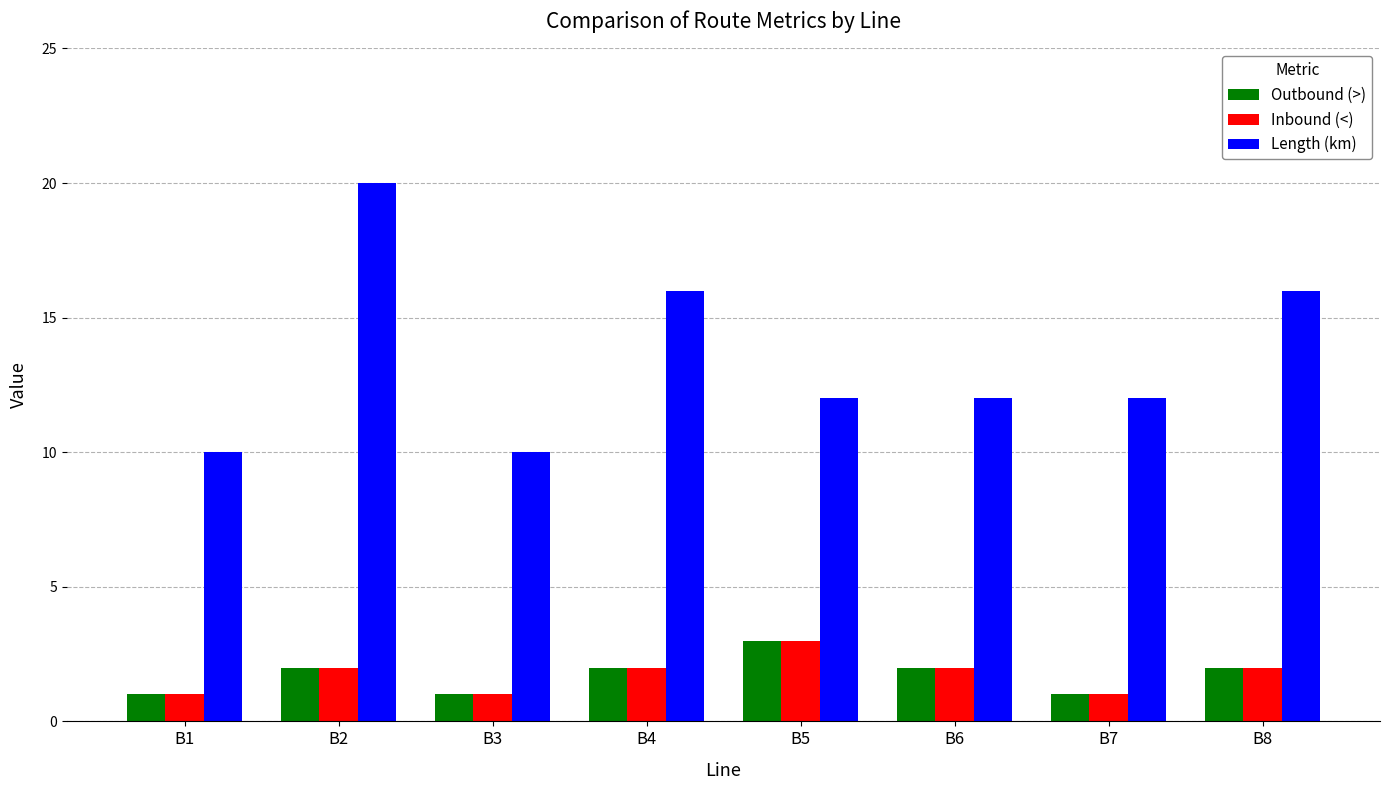

What are all the series names shown in the legend?

Outbound (>), Inbound (<), Length (km)